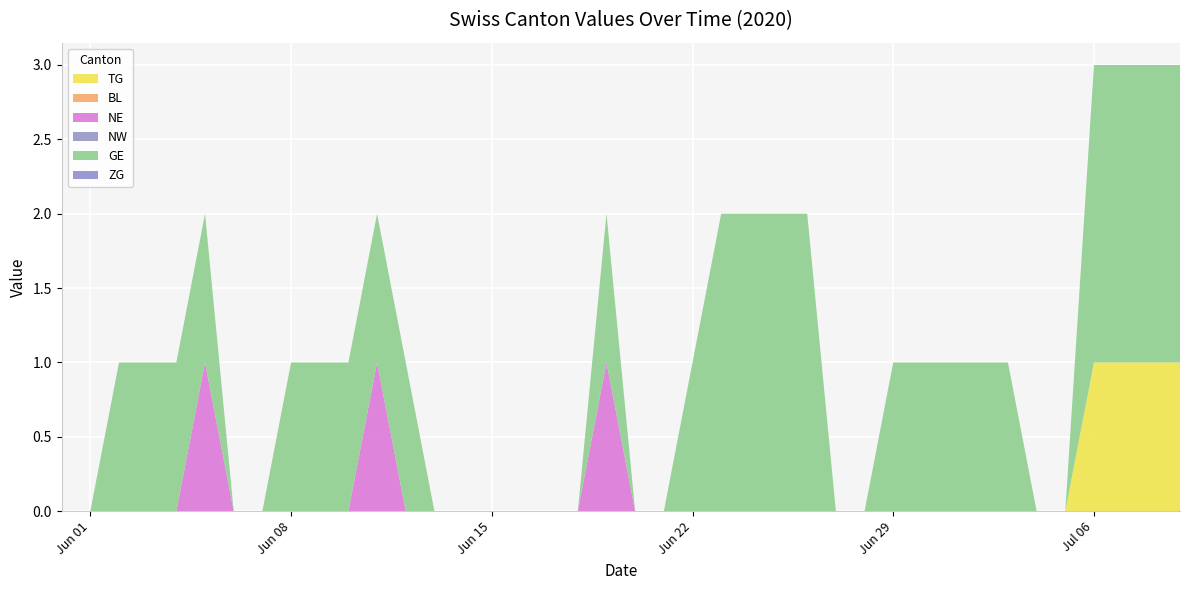

Reading left to right, transcribe all the data shown in this chart.

TG: 0	0	0	0	0	0	0	0	0	0	0	0	0	0	0	0	0	0	0	0	0	0	0	0	0	0	0	0	0	0	0	0	0	0	0	0	1	1	1	1
BL: 0	0	0	0	0	0	0	0	0	0	0	0	0	0	0	0	0	0	0	0	0	0	0	0	0	0	0	0	0	0	0	0	0	0	0	0	0	0	0	0
NE: 0	0	0	0	0	1	0	0	0	0	0	1	0	0	0	0	0	0	0	1	0	0	0	0	0	0	0	0	0	0	0	0	0	0	0	0	0	0	0	0
NW: 0	0	0	0	0	0	0	0	0	0	0	0	0	0	0	0	0	0	0	0	0	0	0	0	0	0	0	0	0	0	0	0	0	0	0	0	0	0	0	0
GE: 0	0	1	1	1	1	0	0	1	1	1	1	1	0	0	0	0	0	0	1	0	0	1	2	2	2	2	0	0	1	1	1	1	1	0	0	2	2	2	2
ZG: 0	0	0	0	0	0	0	0	0	0	0	0	0	0	0	0	0	0	0	0	0	0	0	0	0	0	0	0	0	0	0	0	0	0	0	0	0	0	0	0